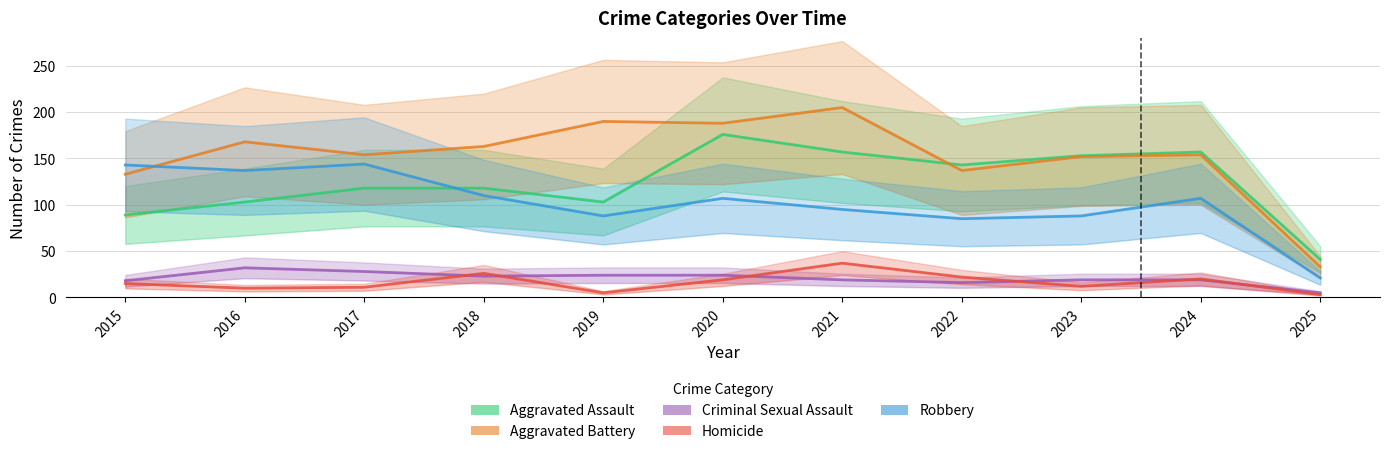

What are all the series names shown in the legend?

Aggravated Assault, Aggravated Battery, Criminal Sexual Assault, Homicide, Robbery